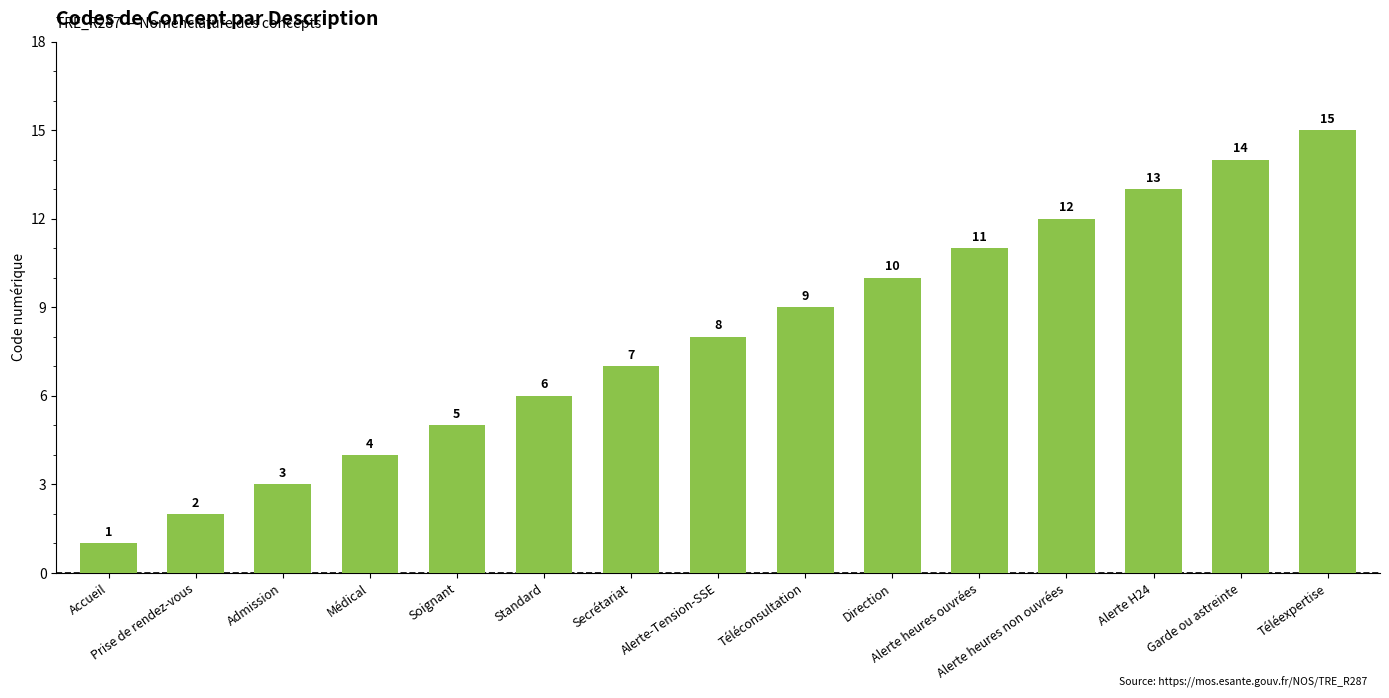

The value at Téléconsultation is 9. True or false?

True